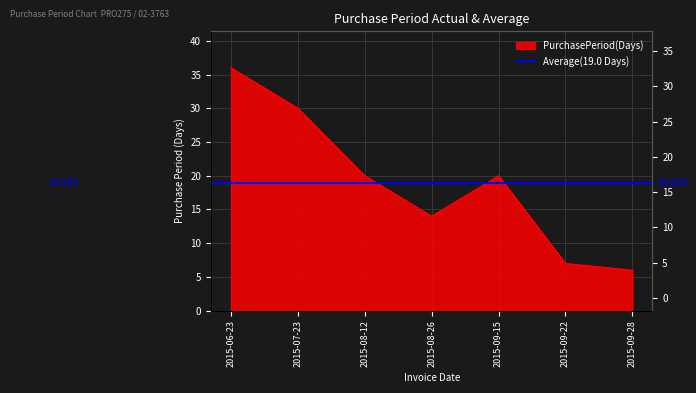

Reading right to left, transcribe all the data shown in this chart.

6	7	20	14	20	30	36